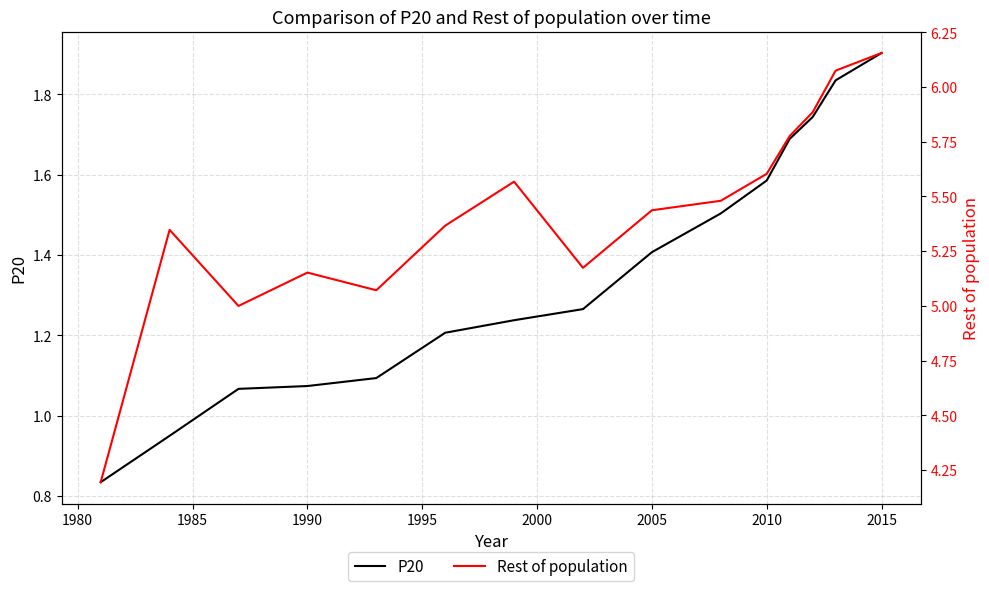

What is the lowest value of the P20 series?

0.8